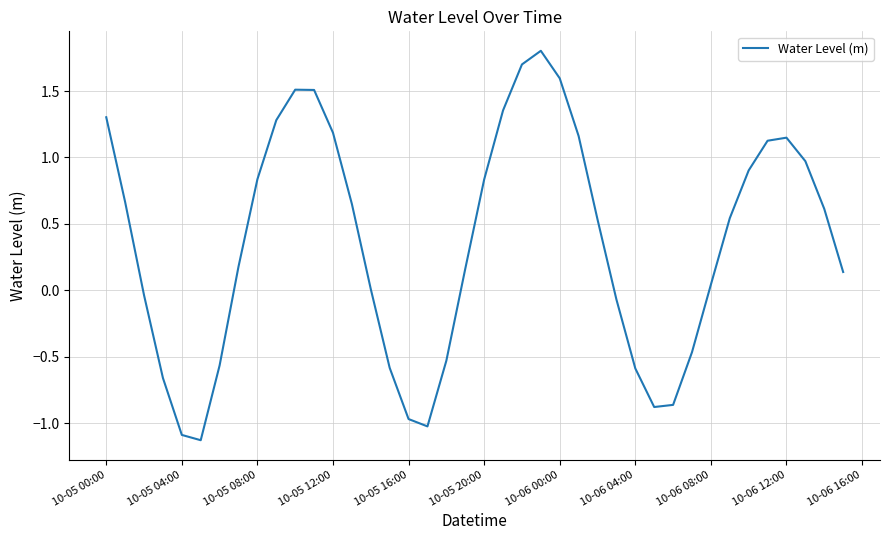

What is the difference between the maximum and minimum values?

2.9